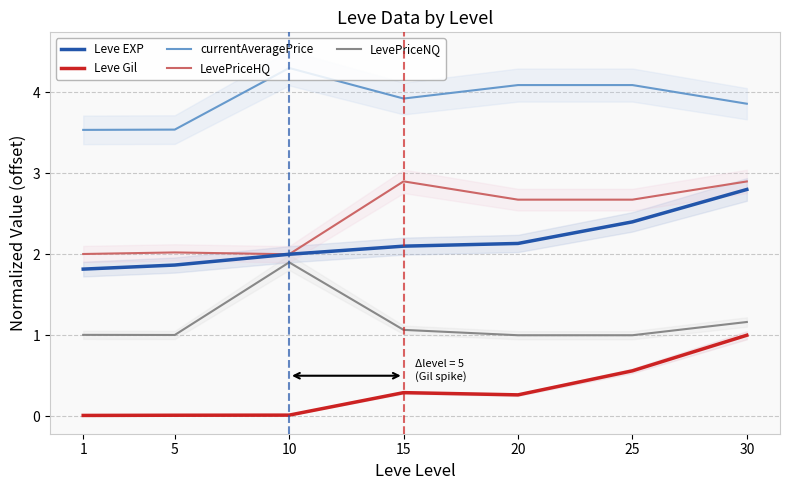

Rank the categories by LevePriceNQ value from lowest to highest.

20, 25, 5, 1, 15, 30, 10